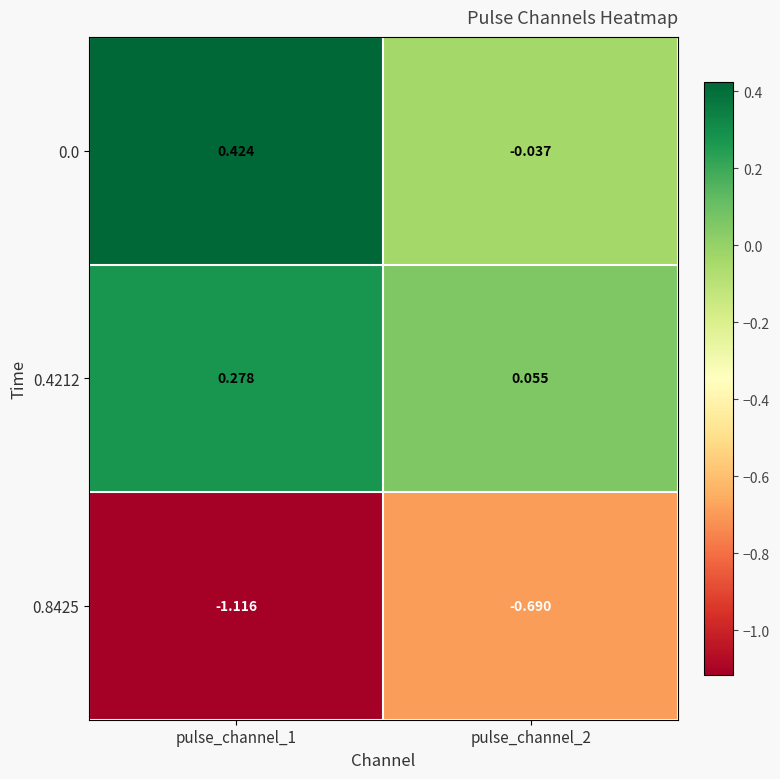

How many categories are shown in the chart?

2